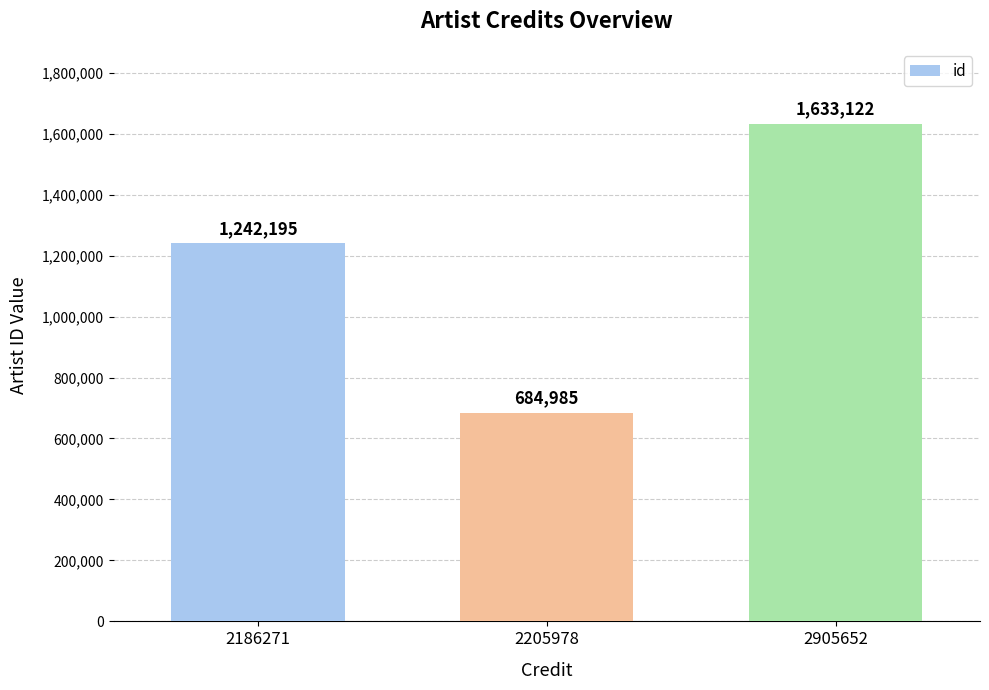

What is the sum of all values?

3560302